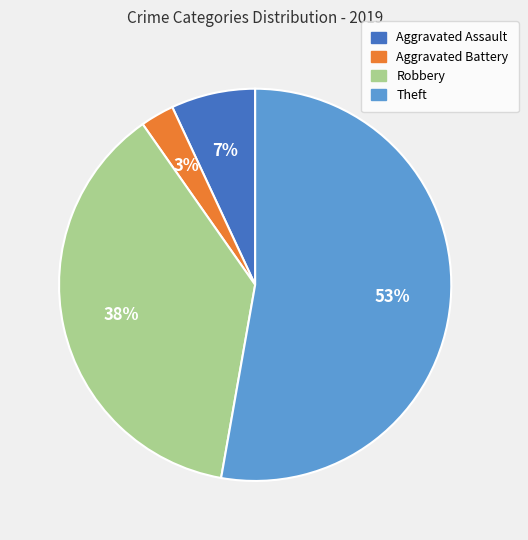

How many segments does this pie chart have?

4